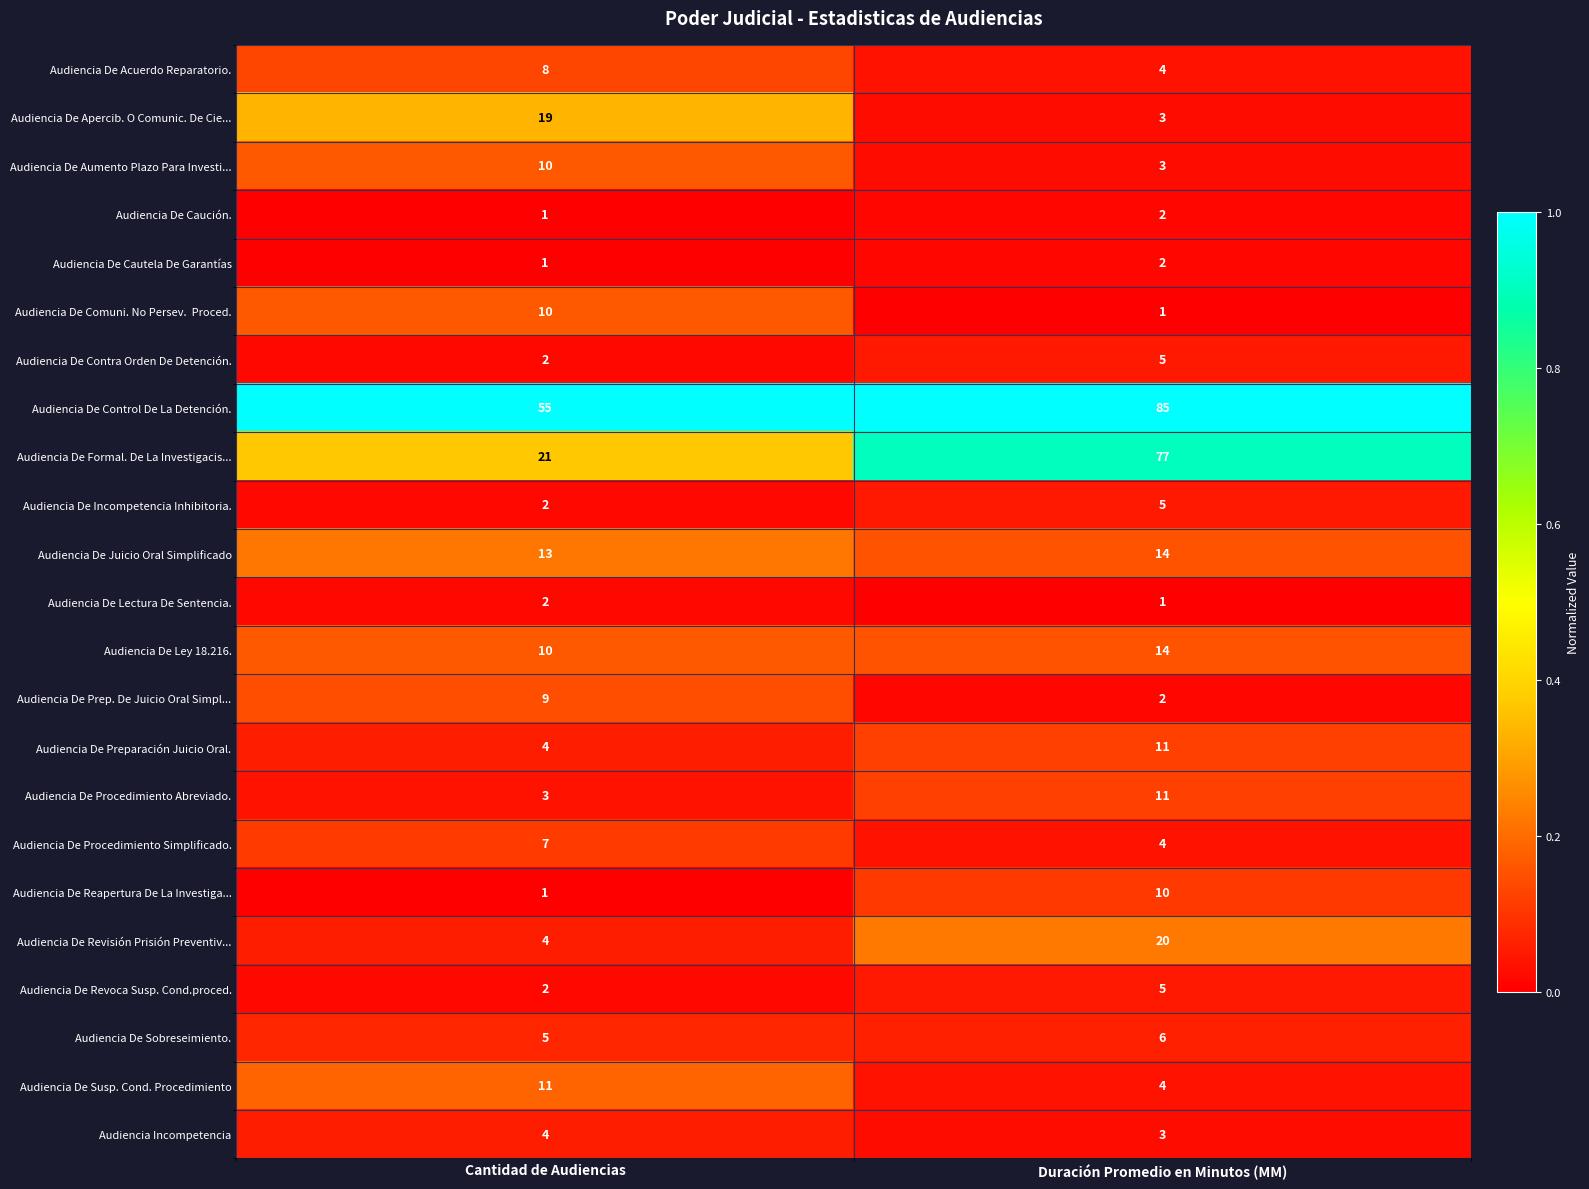

Is the value of Audiencia De Cautela De Garantías at Duración Promedio en Minutos (MM) greater than the value of Audiencia De Caución. at Cantidad de Audiencias?

Yes